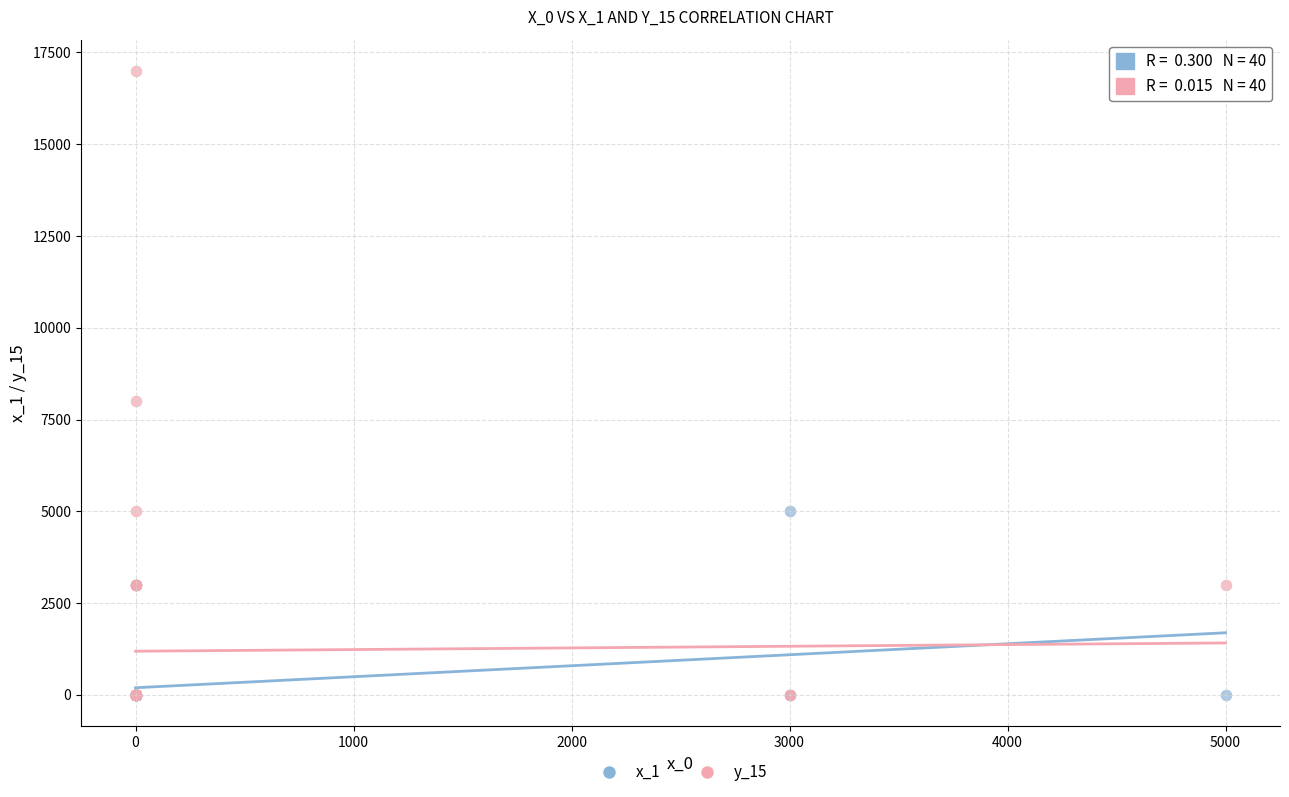

Across all series, what Y value is closest to 8500?

8000